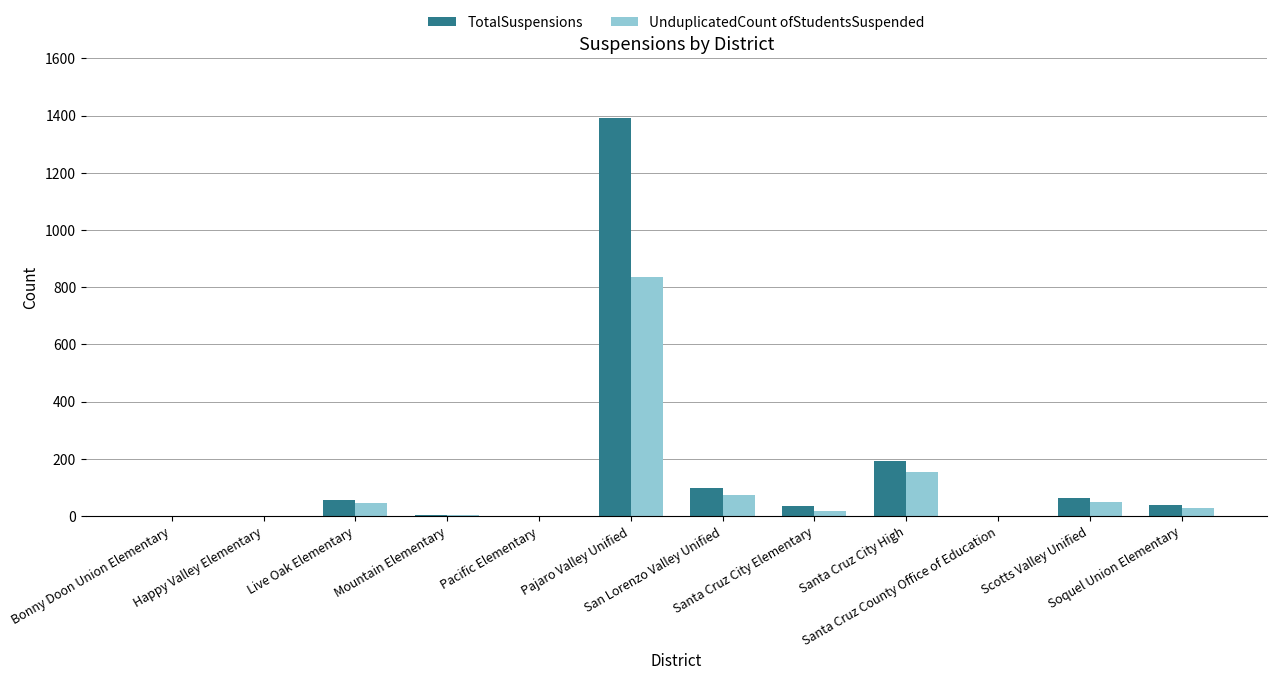

Count the number of categories in the chart.

12